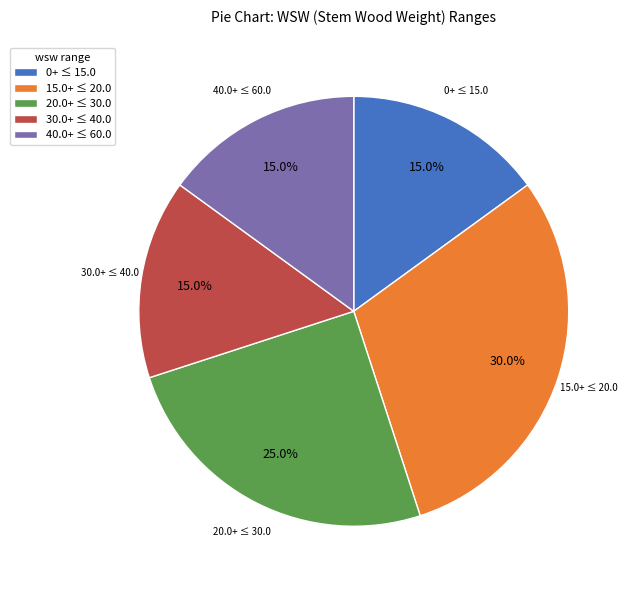

To the nearest percent, what is the difference between the largest and smallest slice percentages?

15%